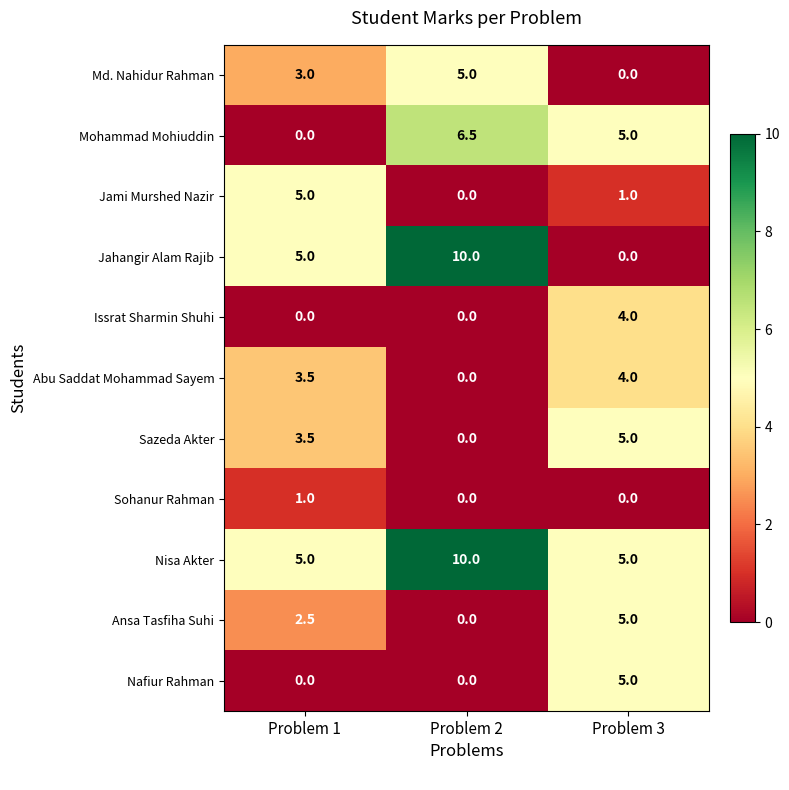

The value of Nisa Akter at Problem 2 is 10.0. True or false?

True